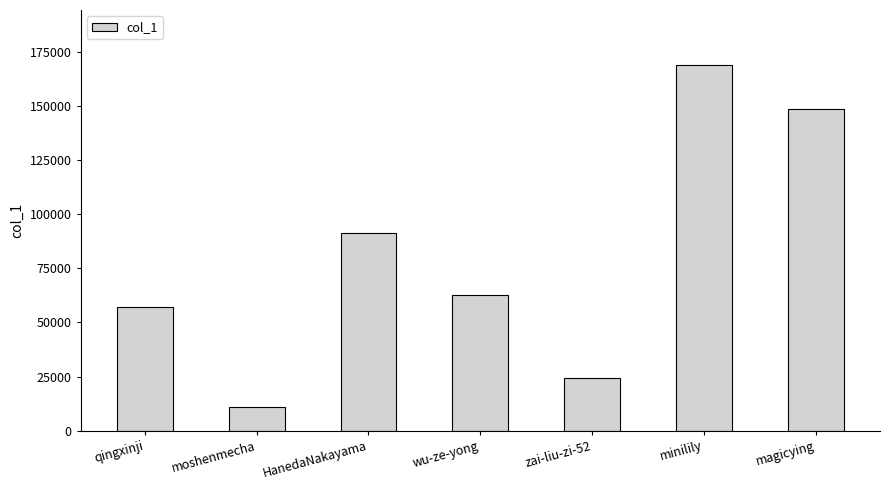

Reading right to left, what are all the values shown in this chart?

magicying=148391	minilily=168912	zai-liu-zi-52=24268	wu-ze-yong=62812	HanedaNakayama=91394	moshenmecha=10751	qingxinji=56895